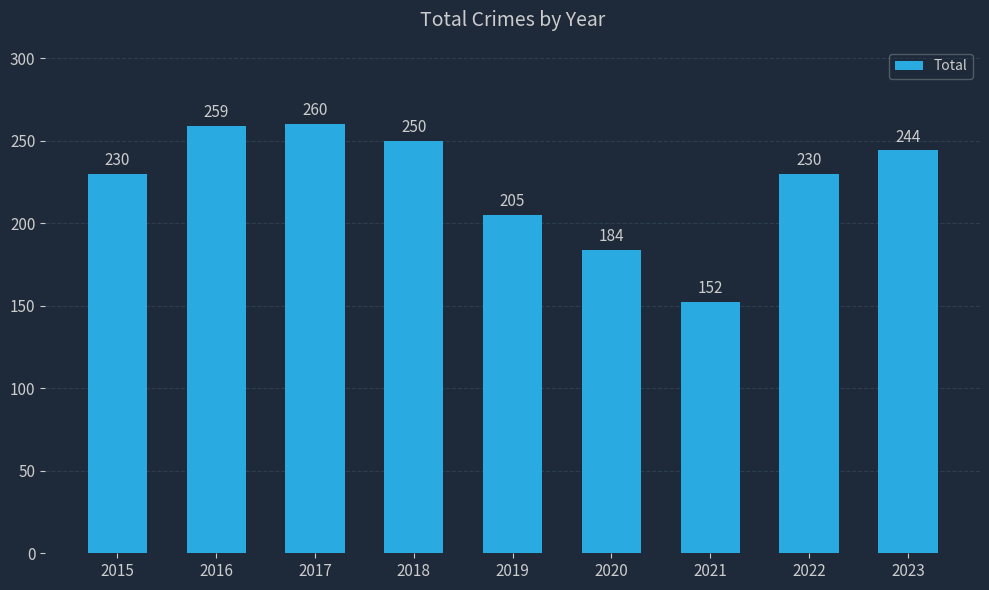

What is the value of the 7th bar from the left?

152